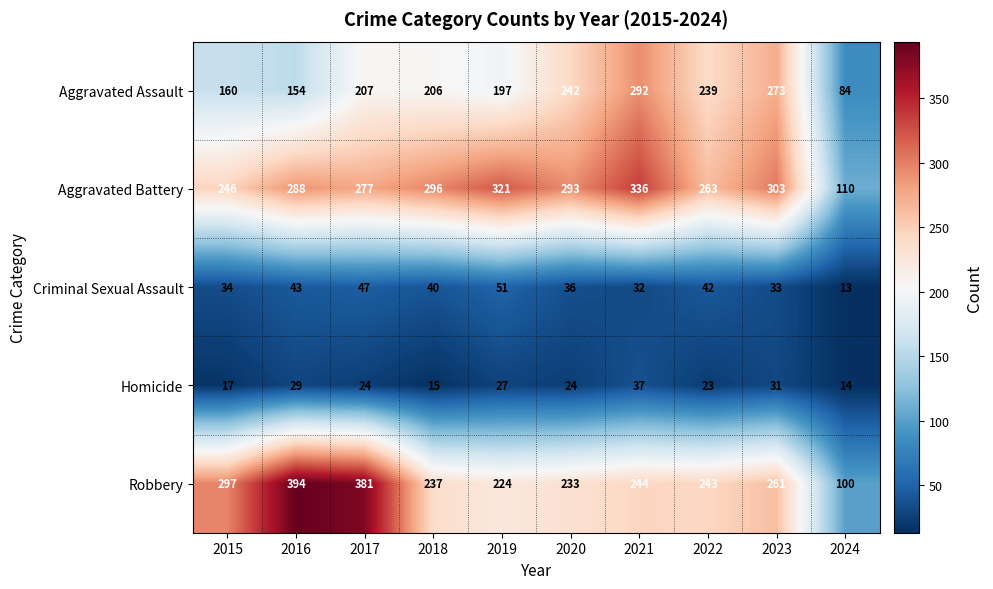

List the series in order of their peak value, lowest first.

Homicide, Criminal Sexual Assault, Aggravated Assault, Aggravated Battery, Robbery